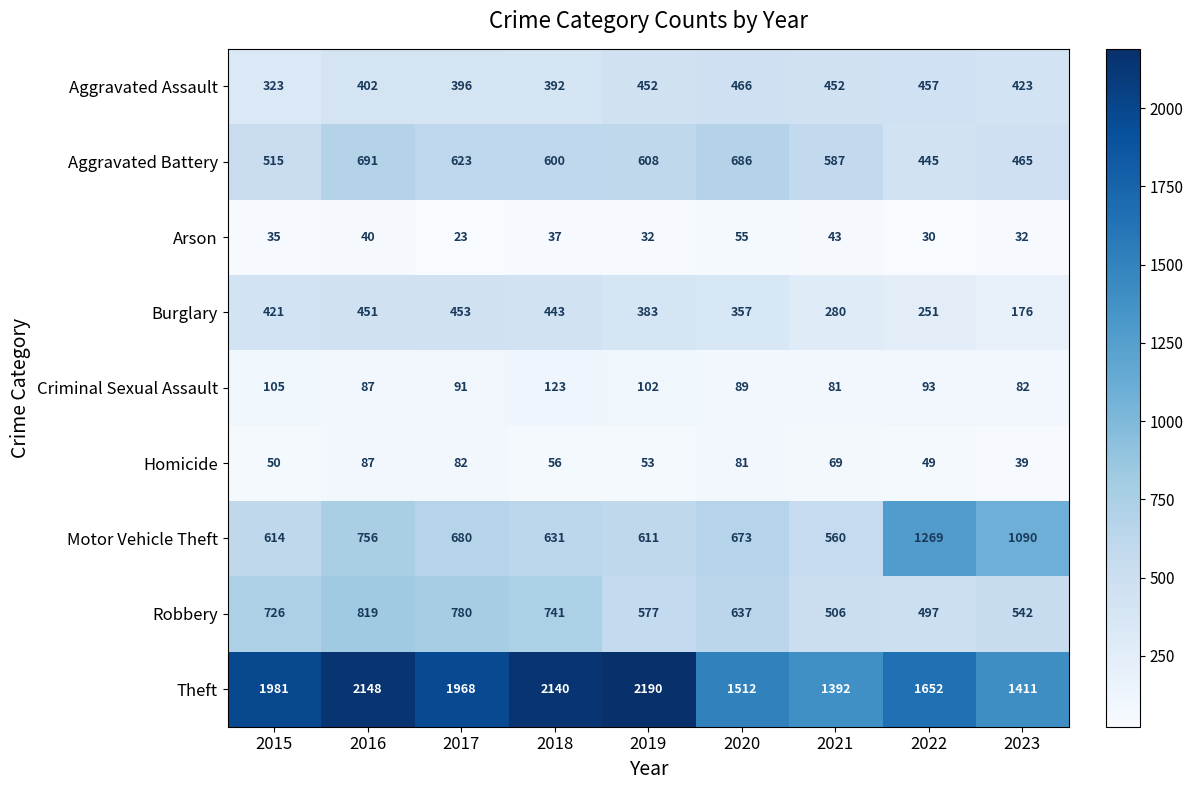

Which series has the widest spread of values?

Theft